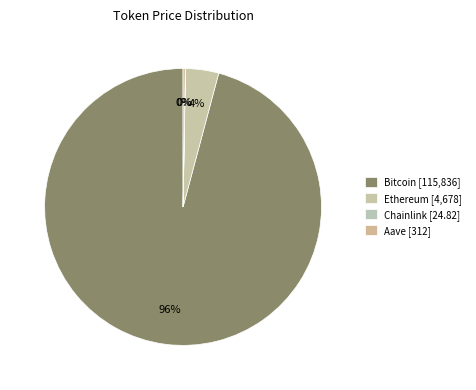

The Chainlink slice represents 0% of the pie. True or false?

True